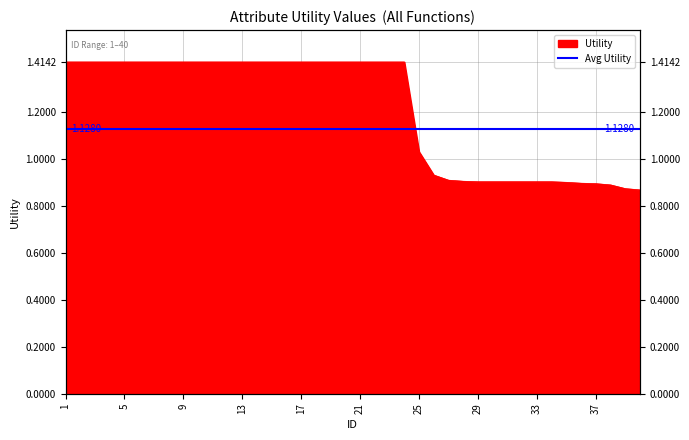

Reading right to left, transcribe all the data shown in this chart.

0.9	0.9	0.9	0.9	0.9	0.9	0.9	0.9	0.9	0.9	0.9	0.9	0.9	0.9	0.9	1.0	1.4	1.4	1.4	1.4	1.4	1.4	1.4	1.4	1.4	1.4	1.4	1.4	1.4	1.4	1.4	1.4	1.4	1.4	1.4	1.4	1.4	1.4	1.4	1.4